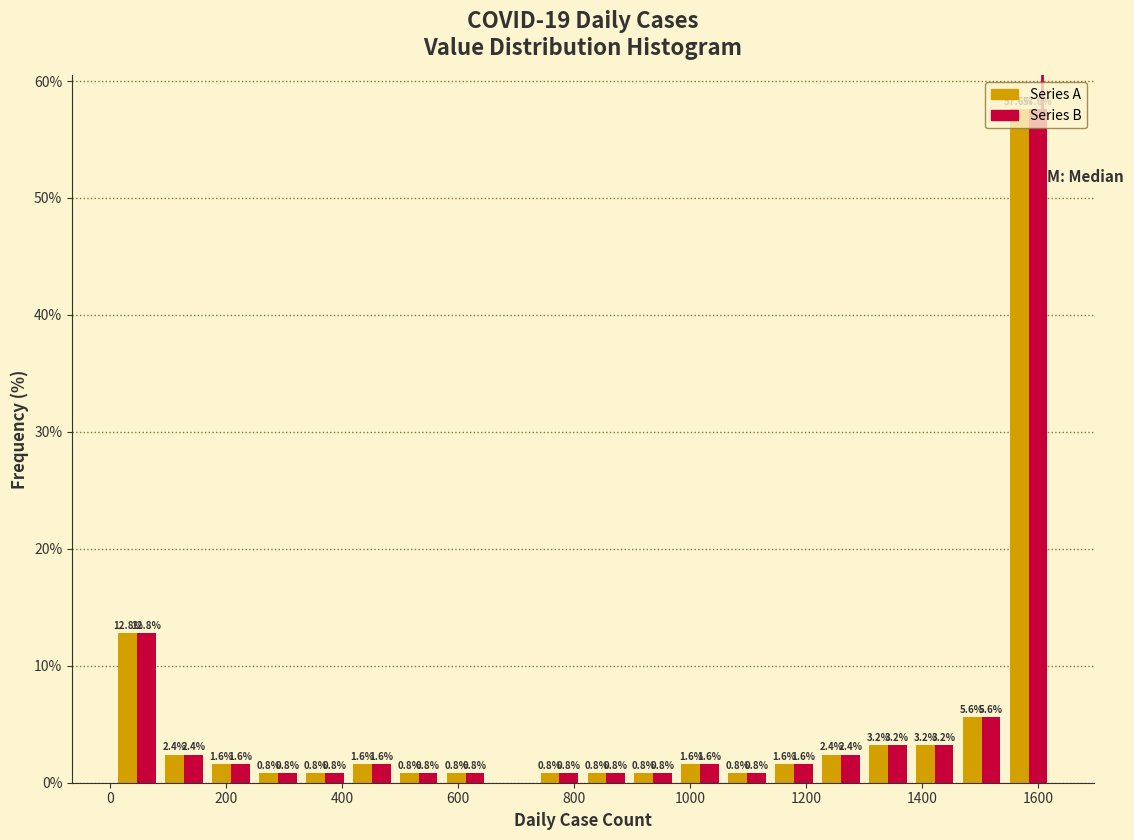

In the Series A series, which range on the x-axis has the tallest bar?

1540 to 1620